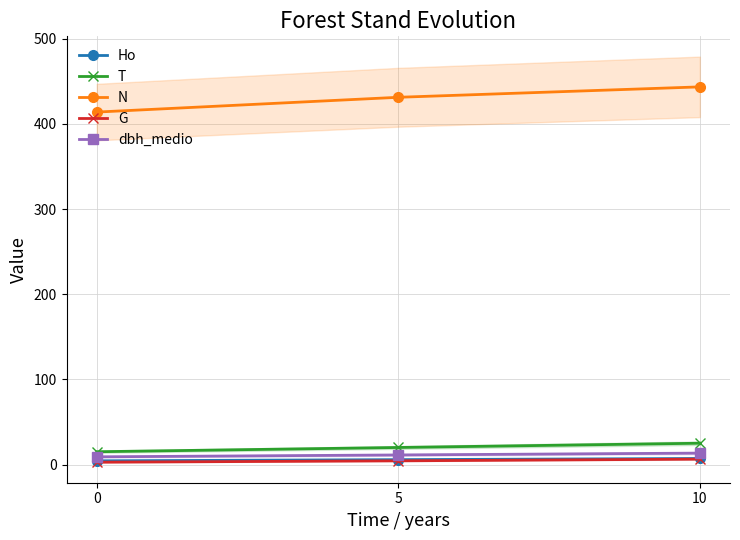

At how many categories does at least one series exceed 308?

3